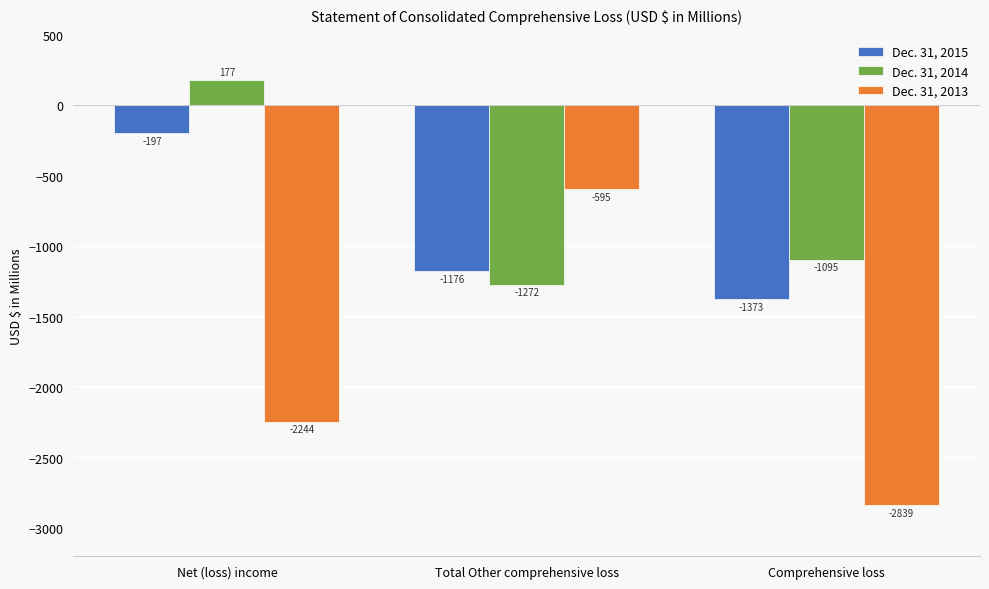

Reading left to right, list all the values displayed in this chart.

Dec. 31, 2015: Net (loss) income=-197	Total Other comprehensive loss=-1176	Comprehensive loss=-1373
Dec. 31, 2014: Net (loss) income=177	Total Other comprehensive loss=-1272	Comprehensive loss=-1095
Dec. 31, 2013: Net (loss) income=-2244	Total Other comprehensive loss=-595	Comprehensive loss=-2839